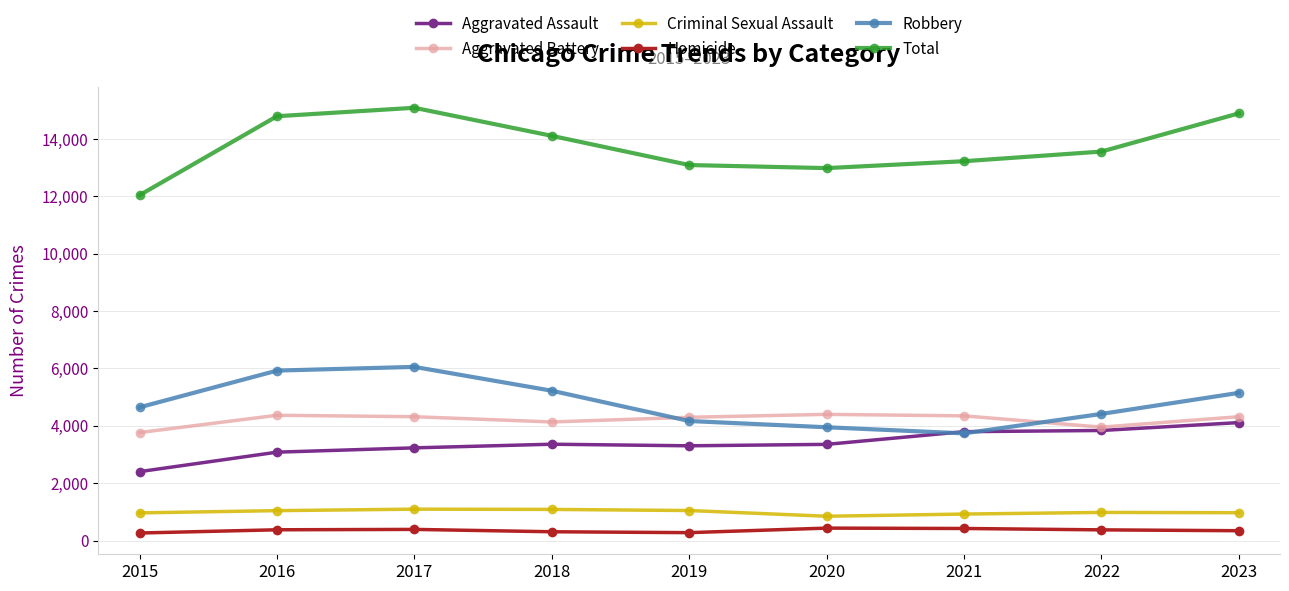

Which series has the largest range (max minus min)?

Total